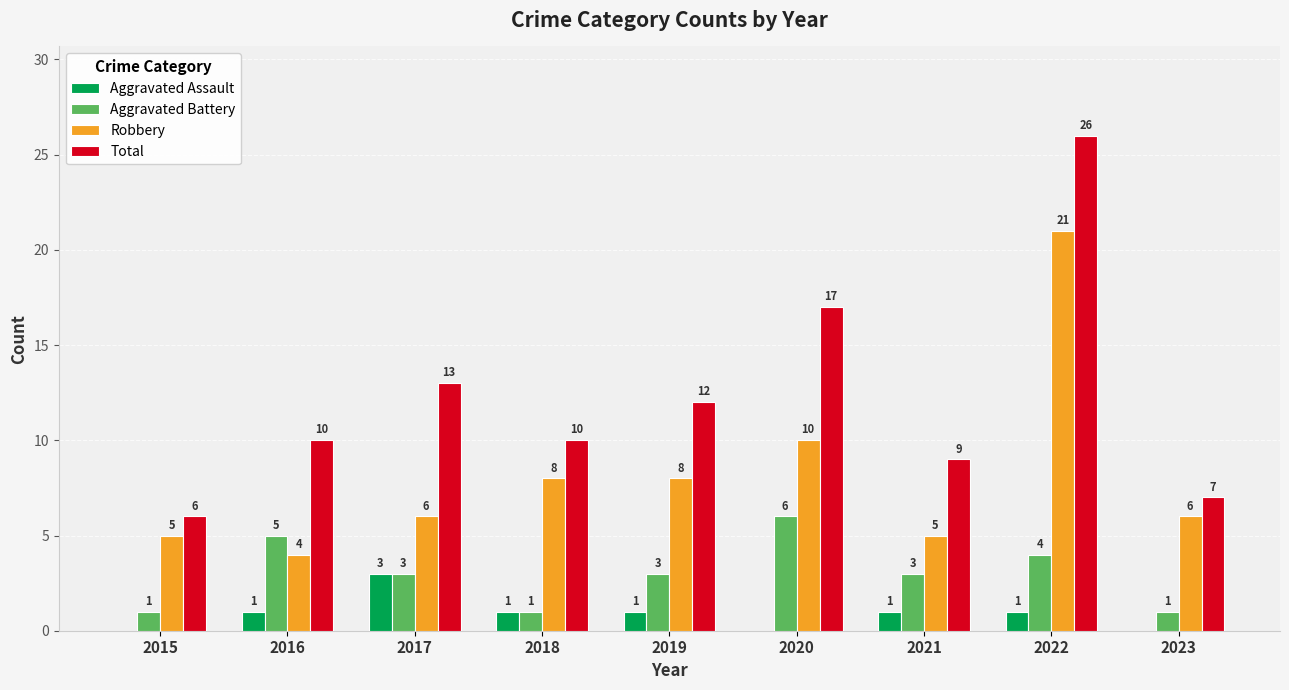

Which series has the largest total across all categories?

Total